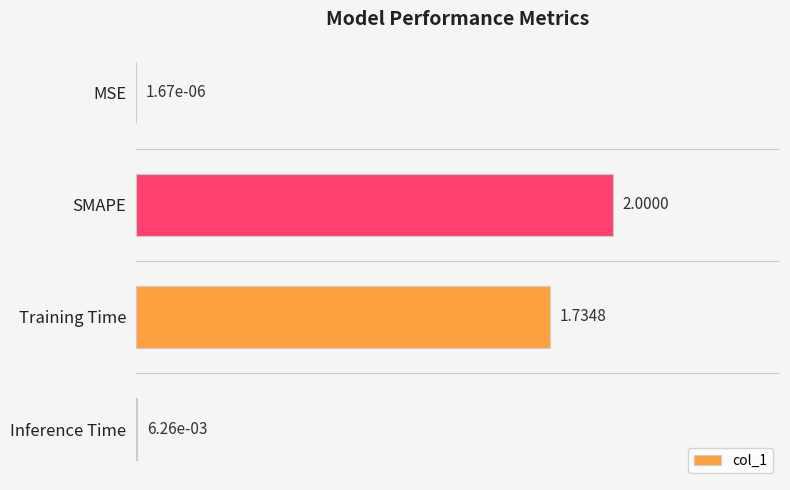

What is the change in value from SMAPE to Inference Time?

-2.0